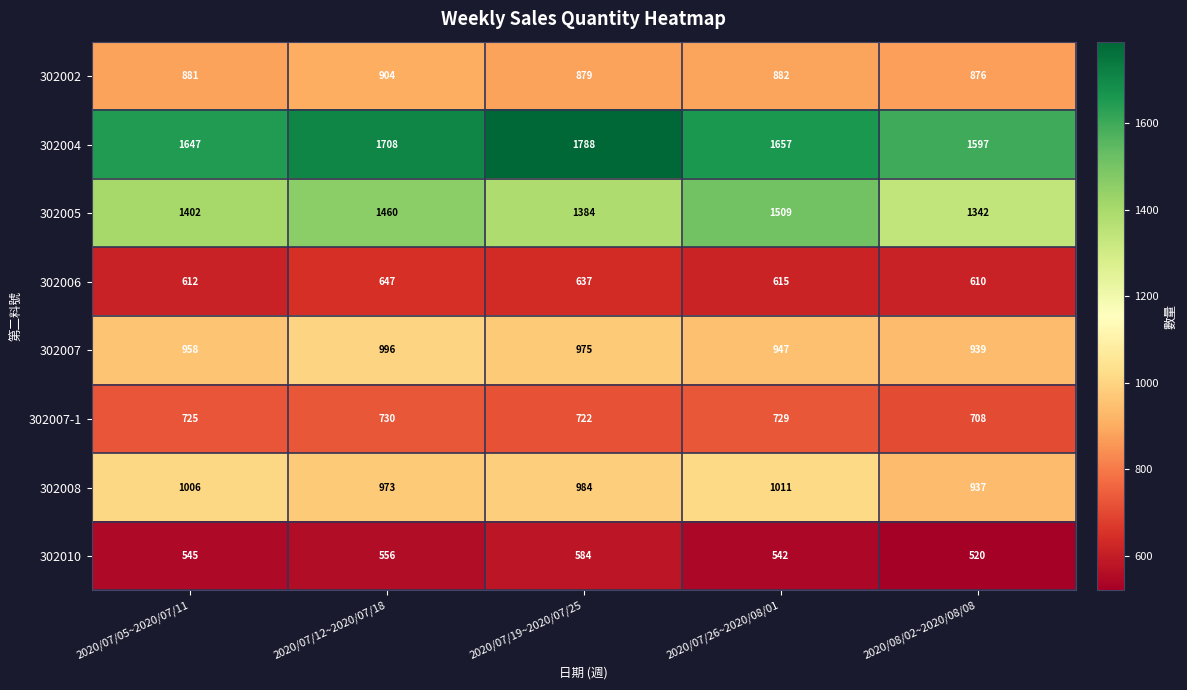

At which label is 302010 closest to 552?

2020/07/12~2020/07/18